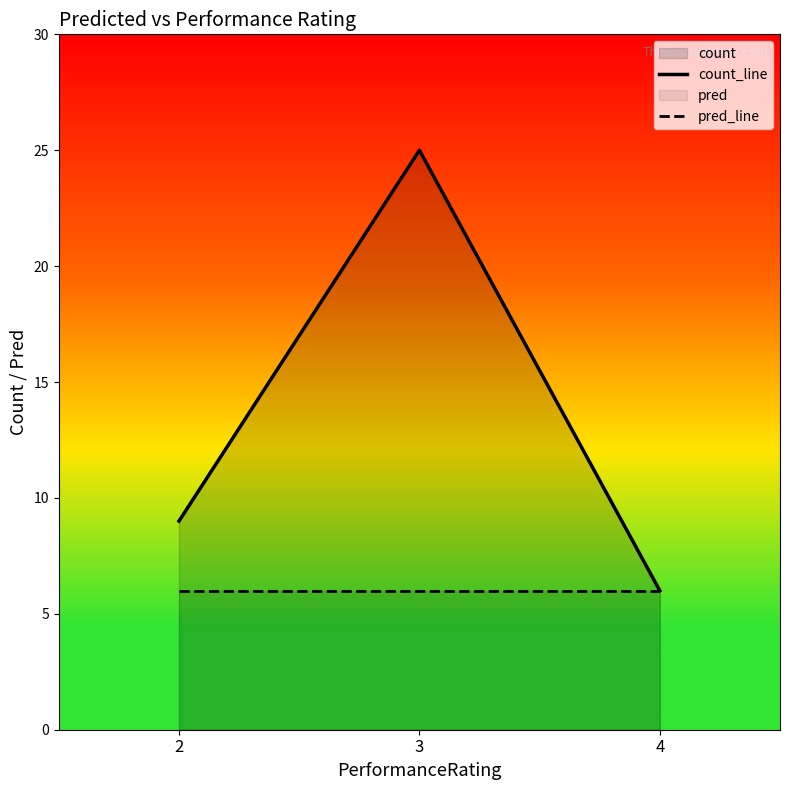

What is the sum of all pred_line values?

18